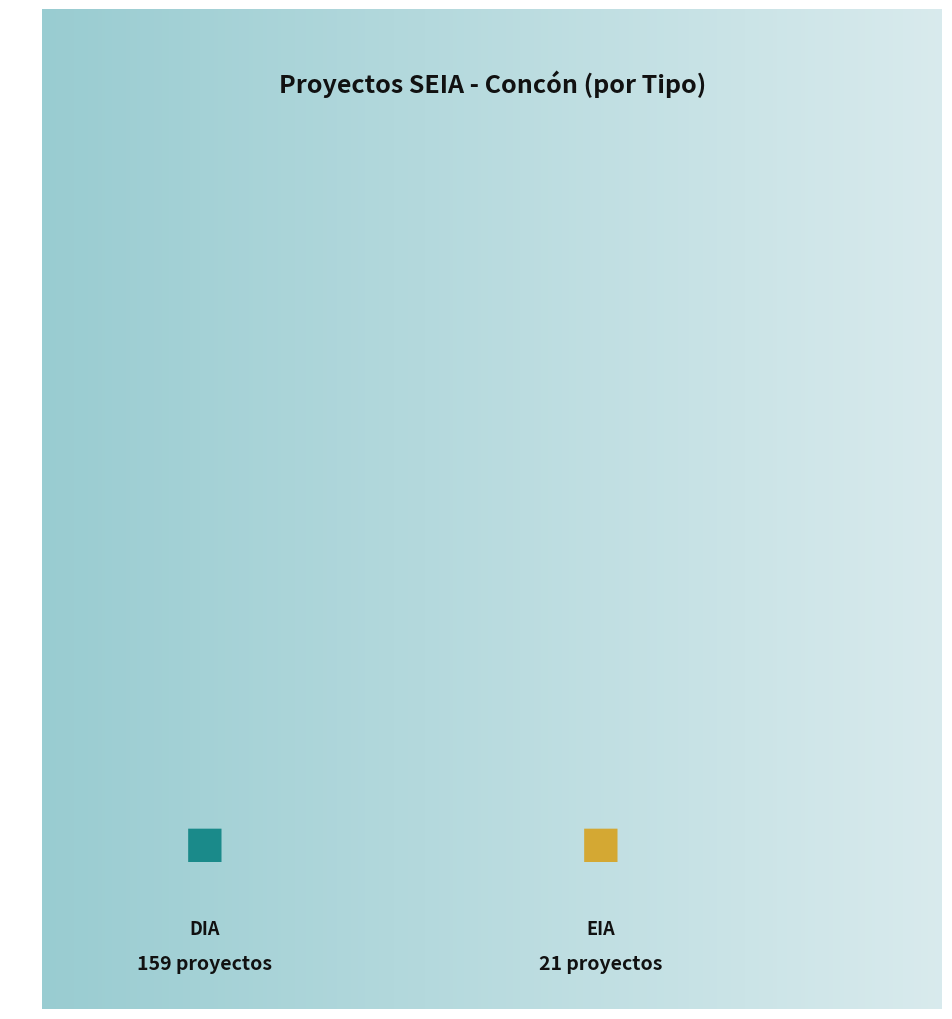

What percentage is NOT represented by EIA?

88.3%